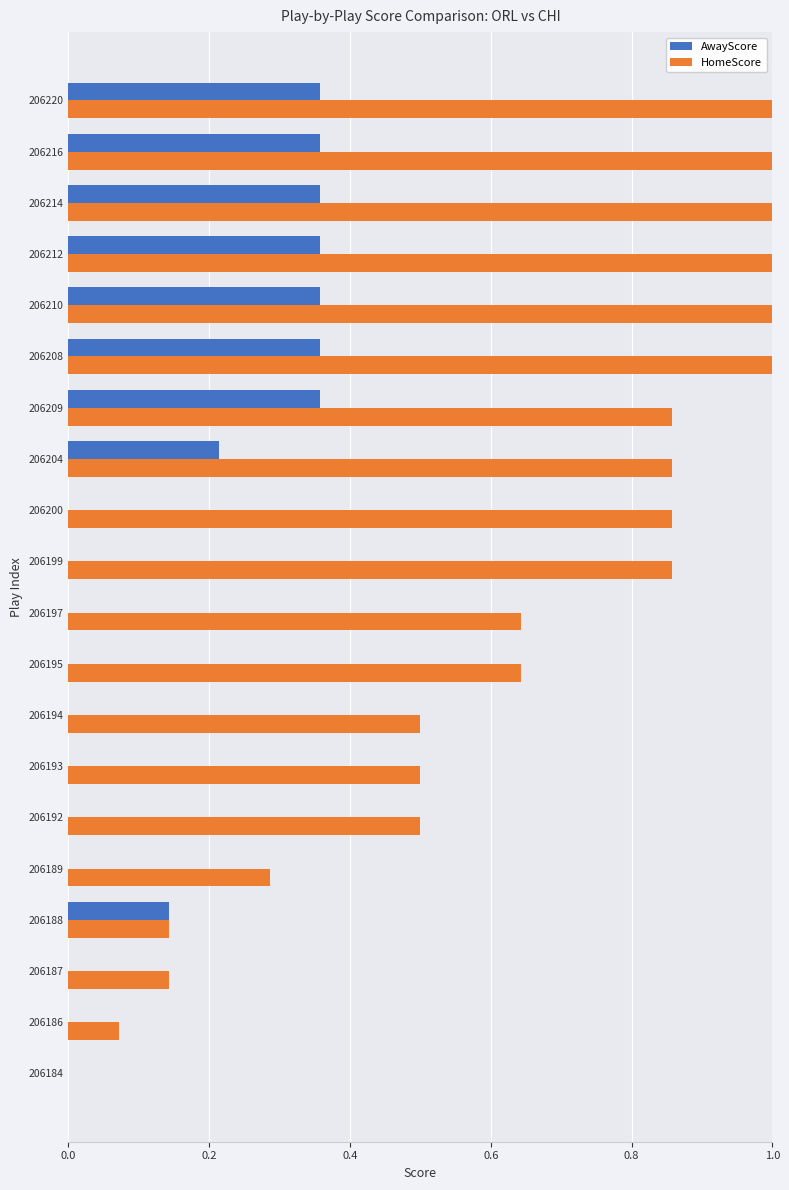

Is the value of HomeScore at 206199 greater than the value of AwayScore at 206220?

Yes